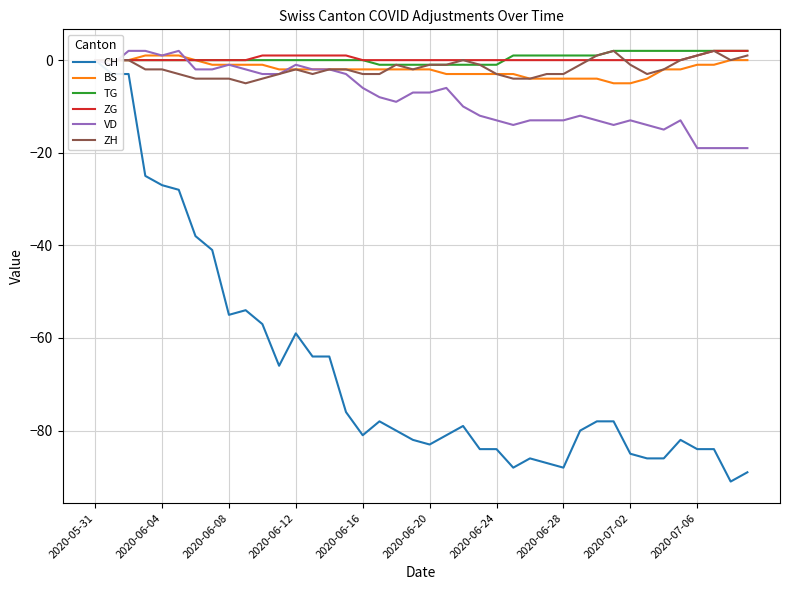

True or false: BS and CH cross at least once.

False